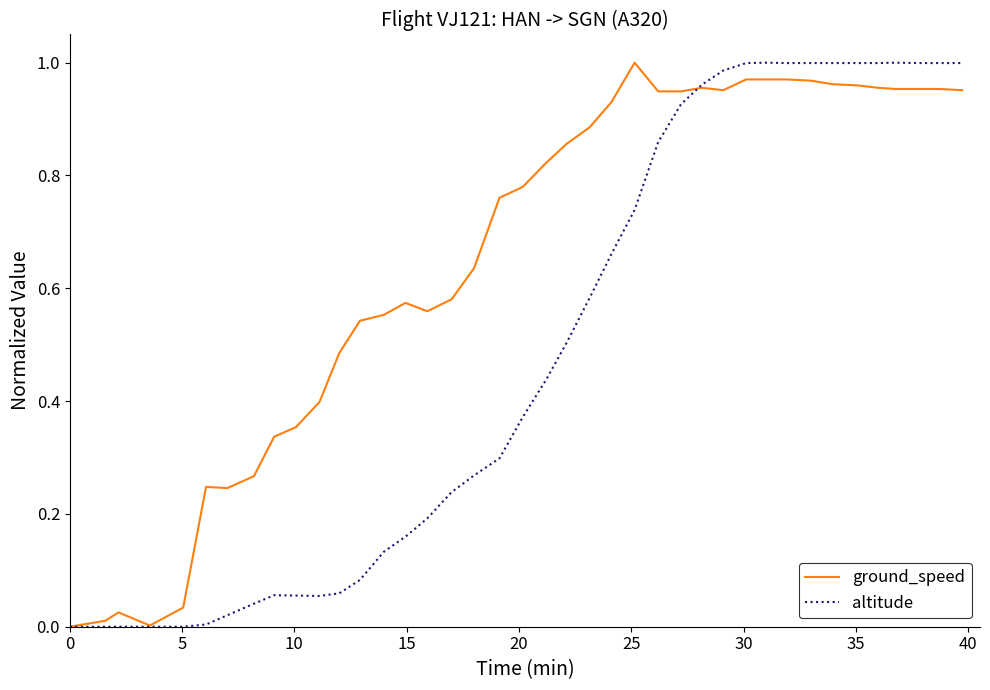

Rank the series by their average value, from lowest to highest.

altitude, ground_speed